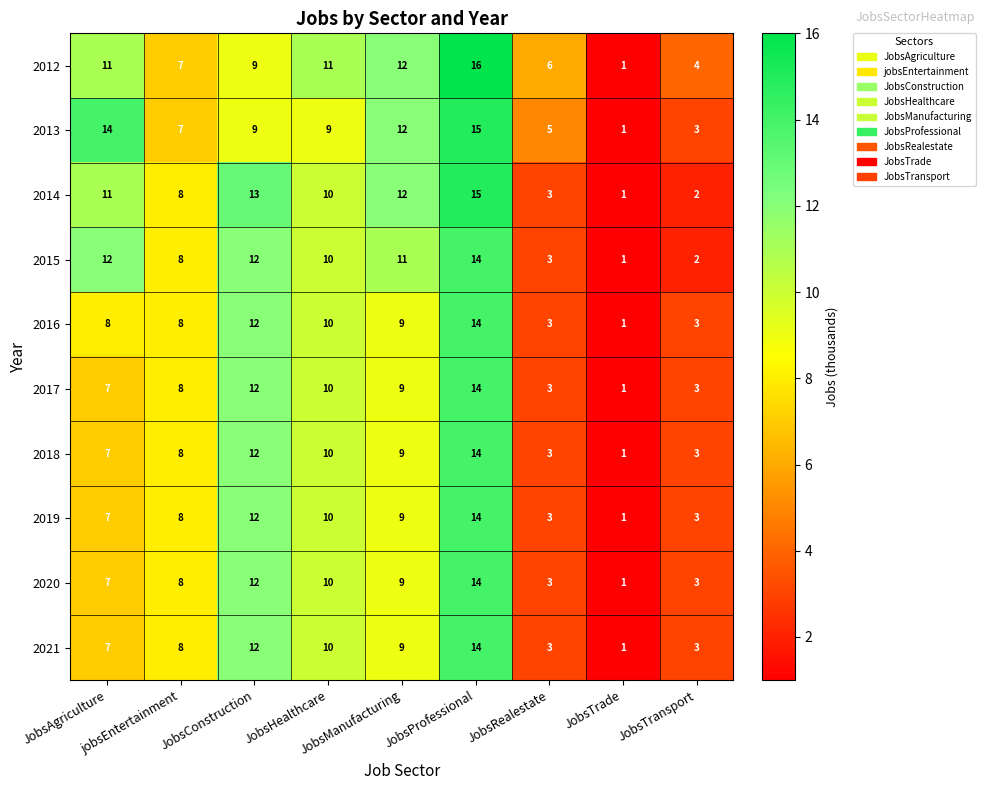

What is the greatest value displayed?

16